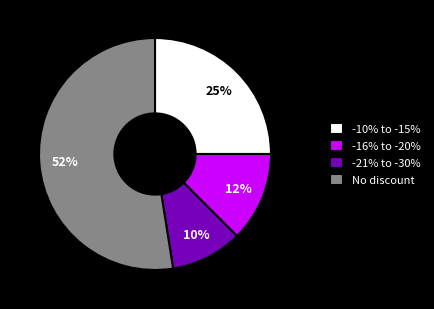

Is there a majority slice in this chart?

Yes